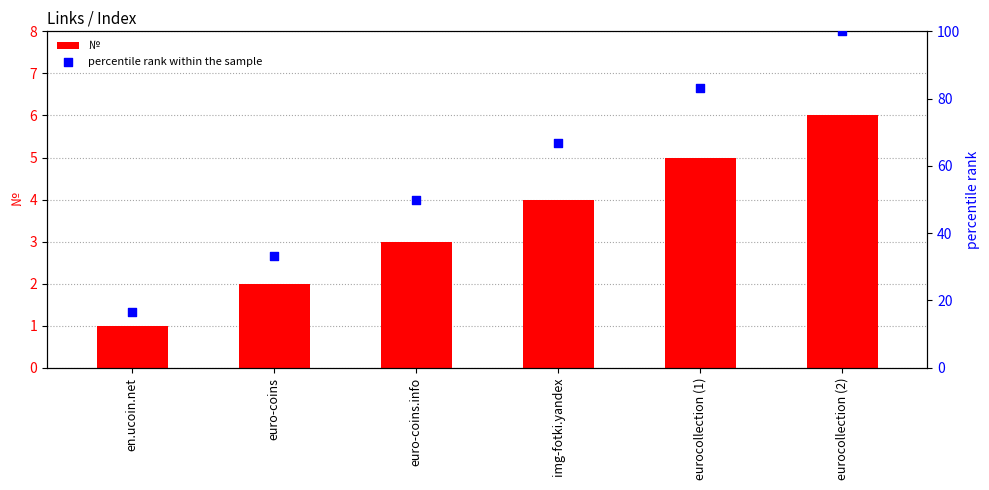

Which series reaches the minimum Y coordinate?

№